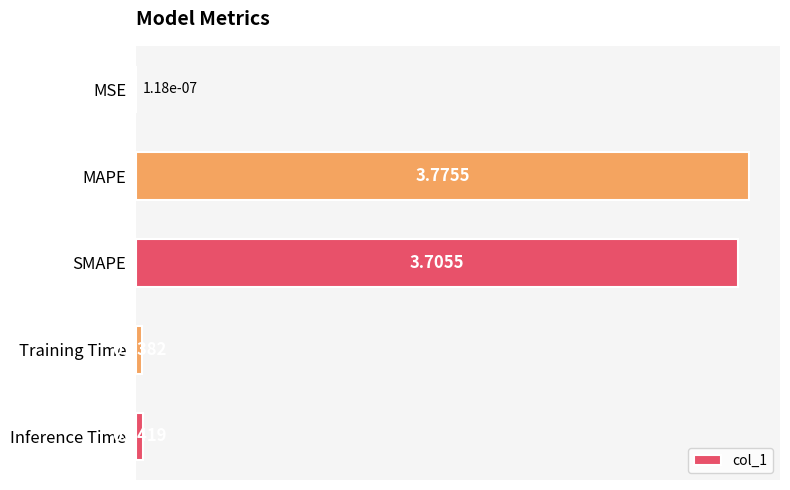

What is the sum of the values at SMAPE and Inference Time?

3.7